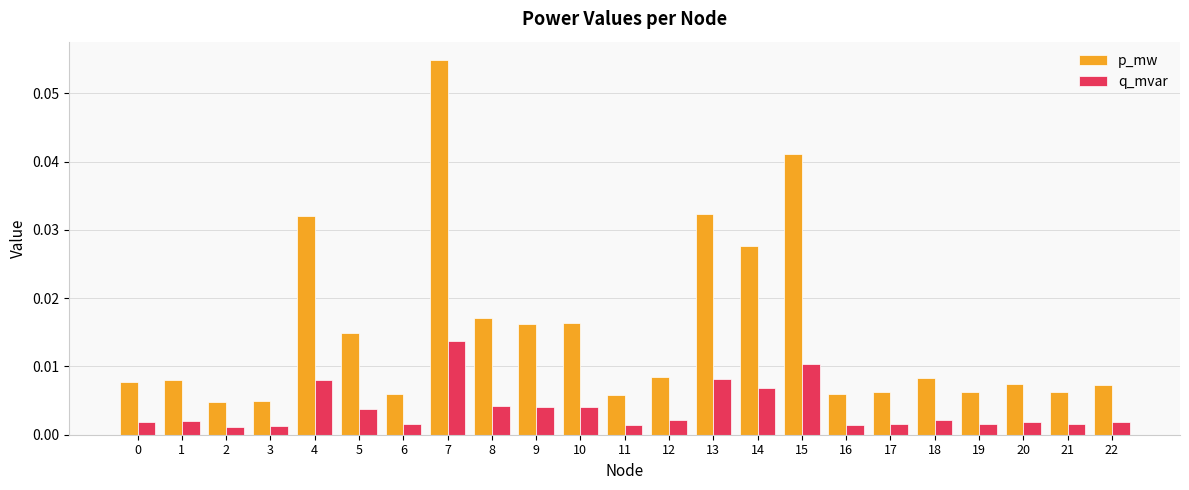

Which category has the highest value in the p_mw series?

7